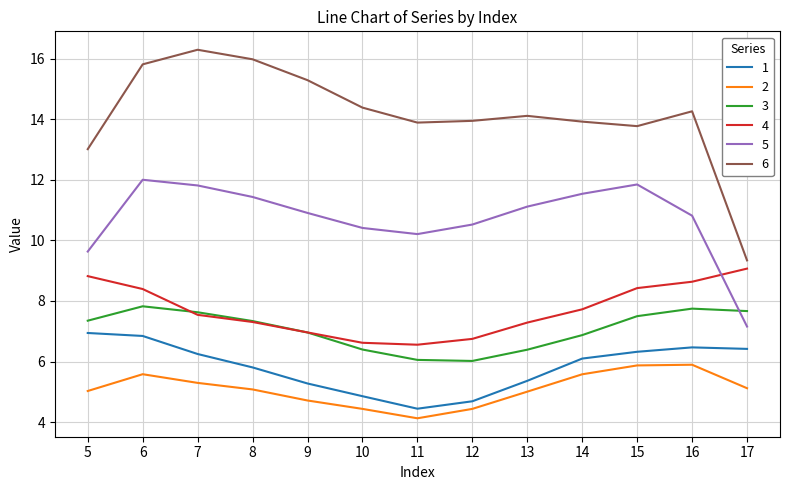

True or false: 3 and 2 intersect in this chart.

False